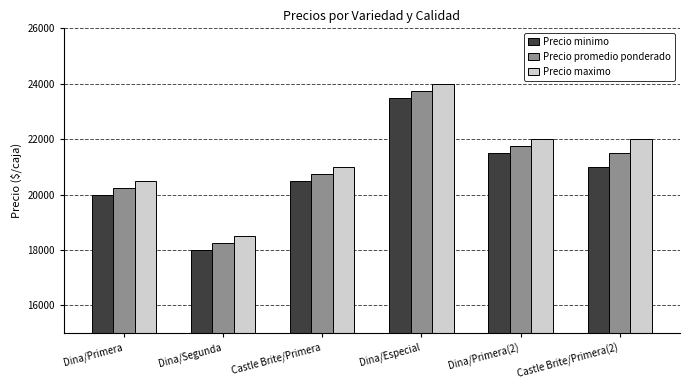

What is the sum of the Precio minimo values at Dina/Primera and Castle Brite/Primera(2)?

41000